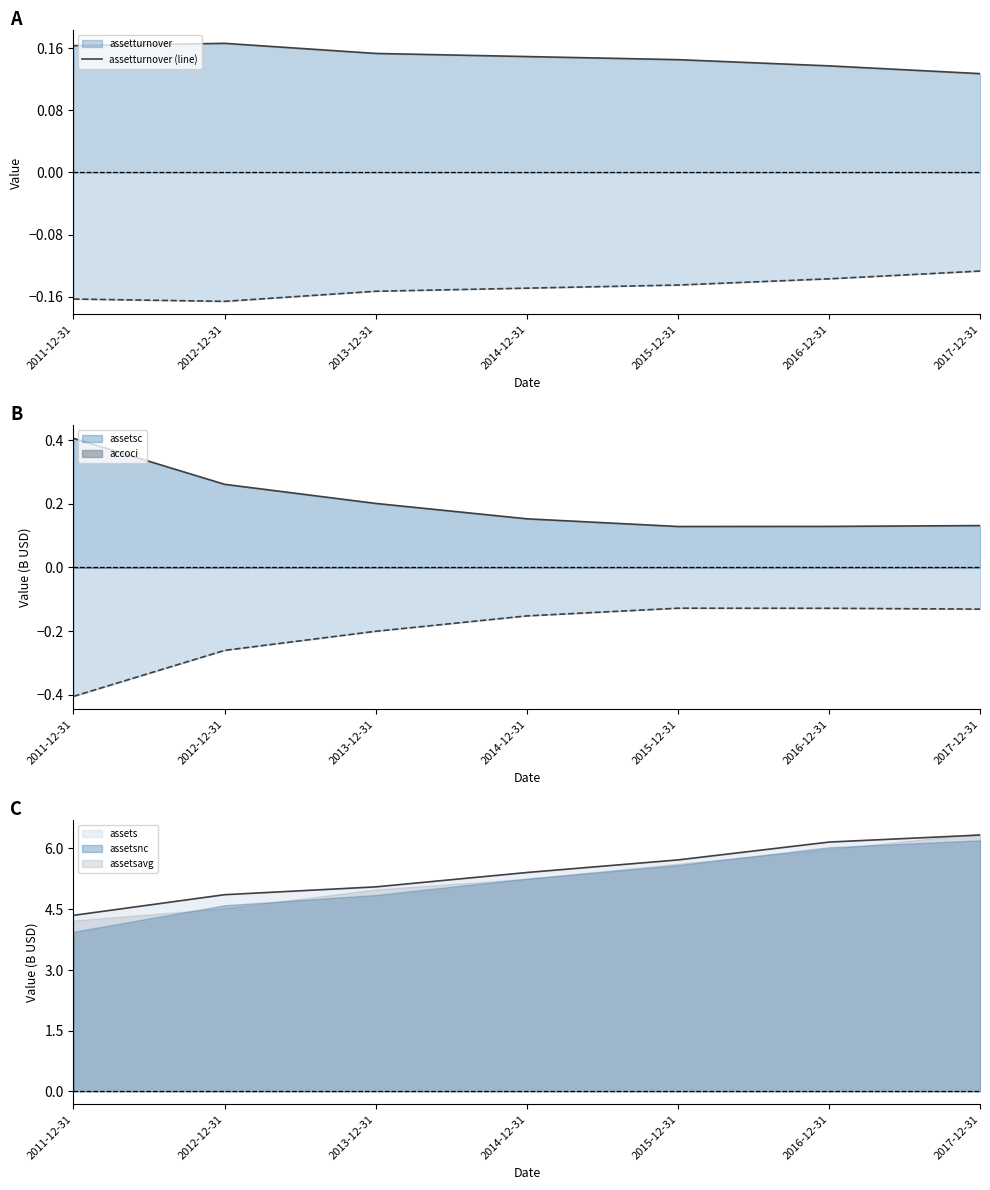

Between 2012-12-31 and 2013-12-31, which is larger?

2012-12-31